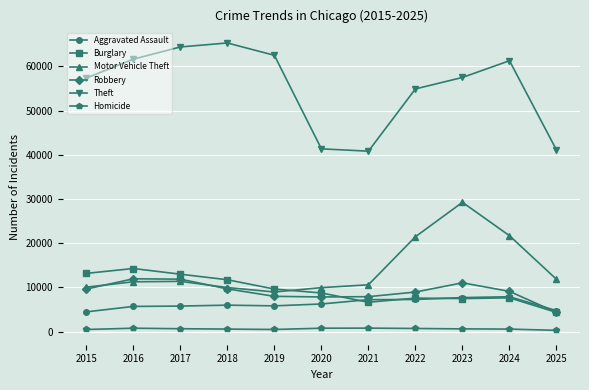

What is the greatest value displayed?

65290